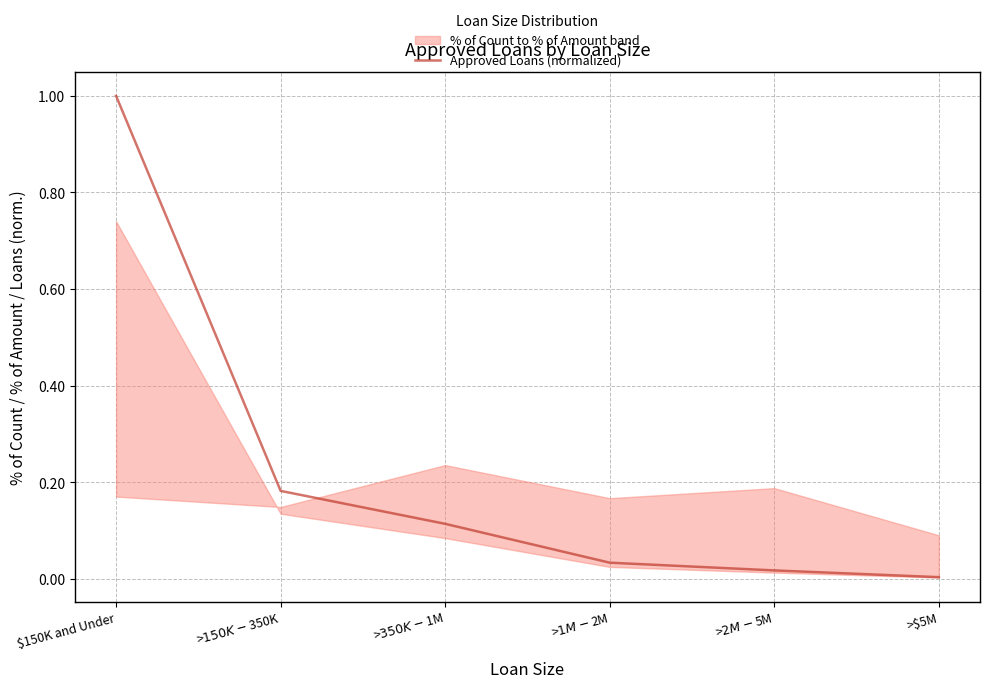

Which has a higher value, >$150K - $350K or $150K and Under?

$150K and Under